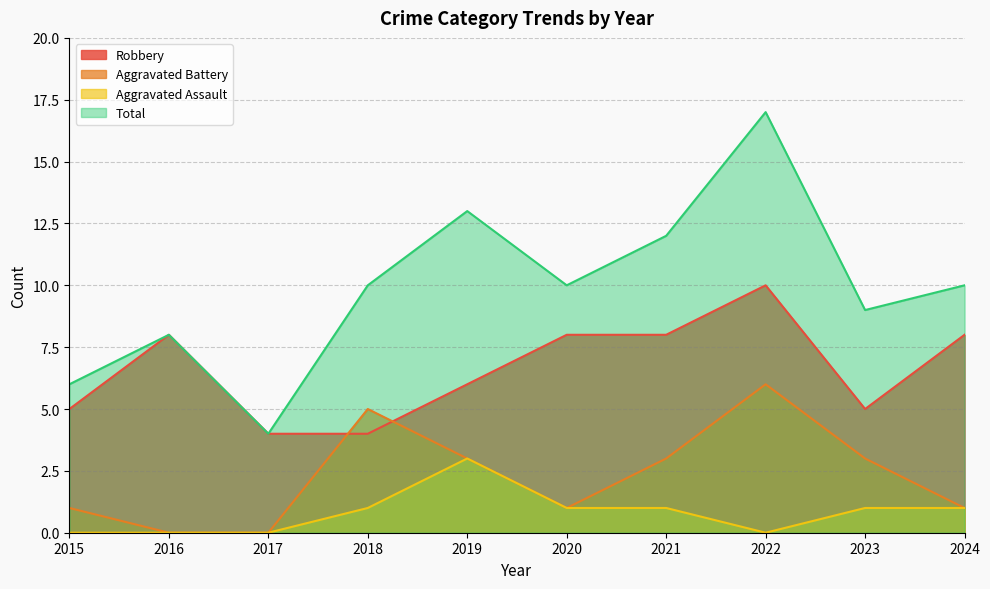

Count the Aggravated Assault values in the range 0 to 1.

9